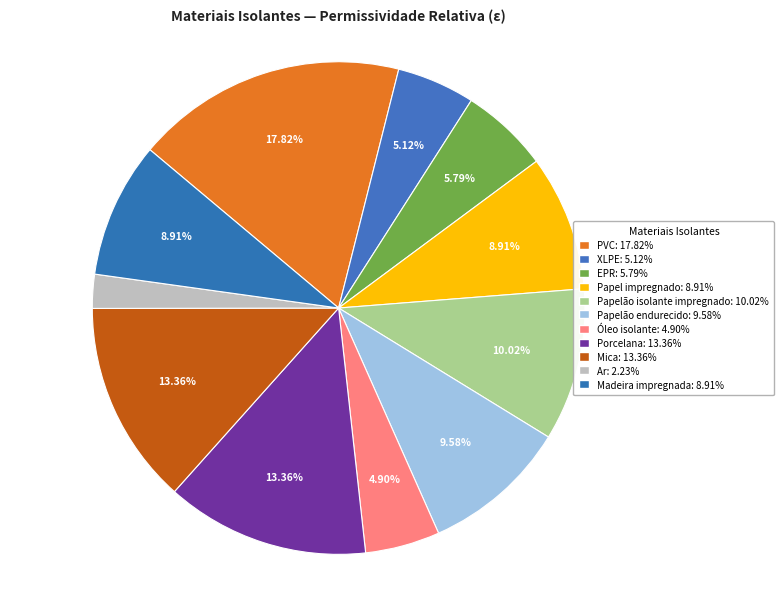

Combined, do EPR and PVC account for over 50%?

No